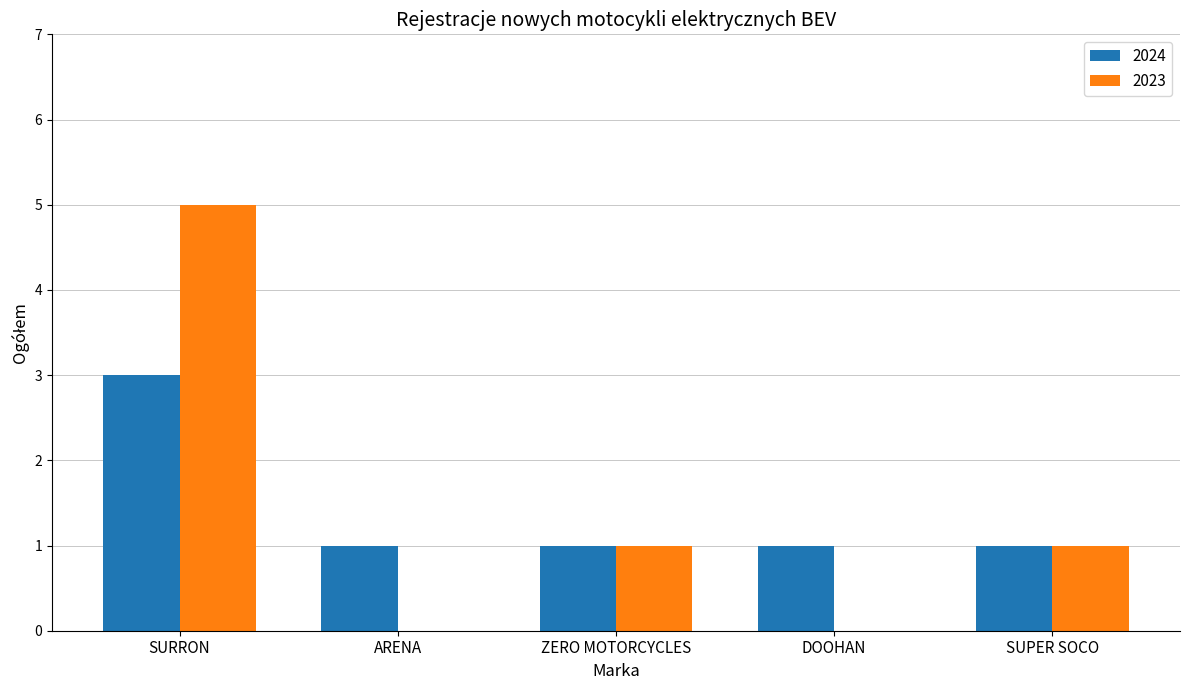

How many categories are shown in the chart?

5